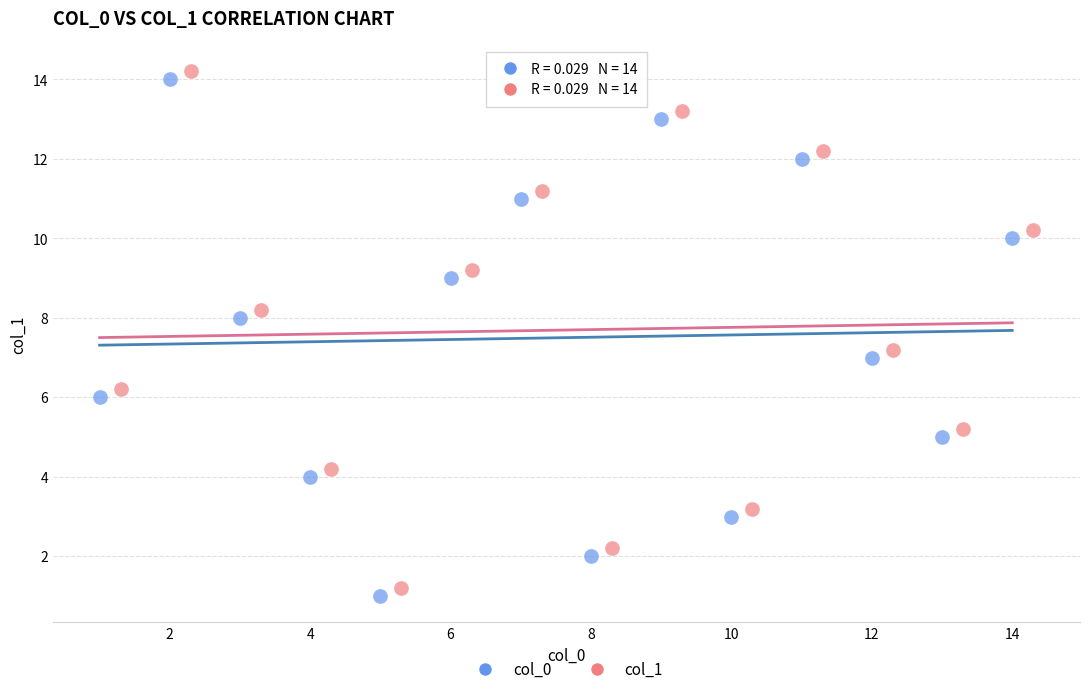

What are all the series names shown in the legend?

col_0, col_1